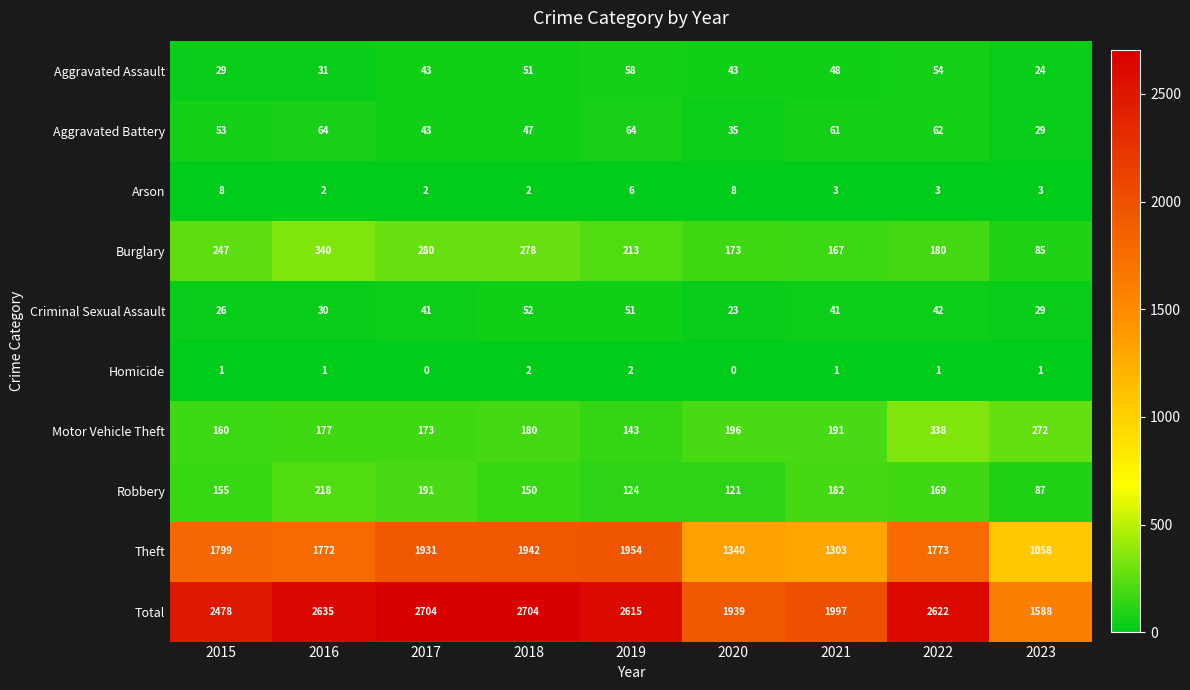

The value of Aggravated Assault at 2015 is 13. True or false?

False